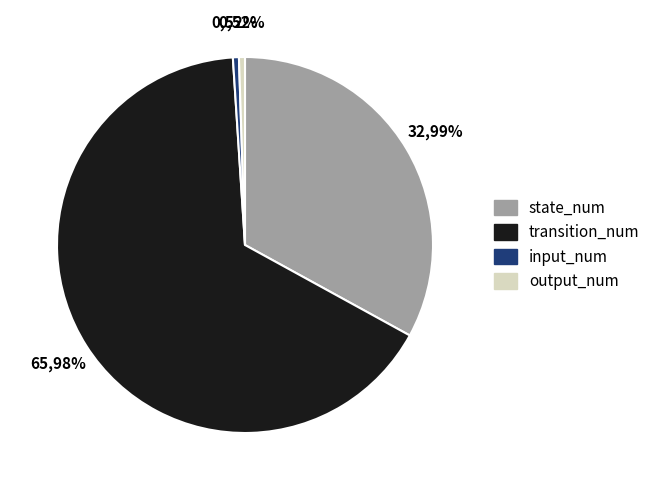

Does transition_num account for over 50% of the chart?

Yes